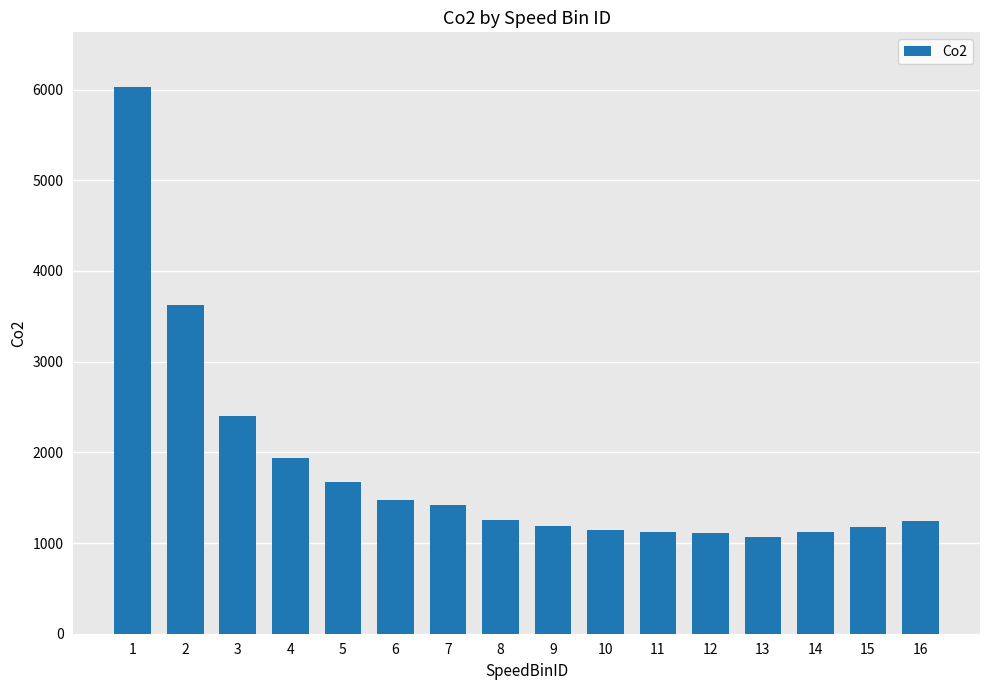

What is the difference between the maximum and minimum values?

4964.7